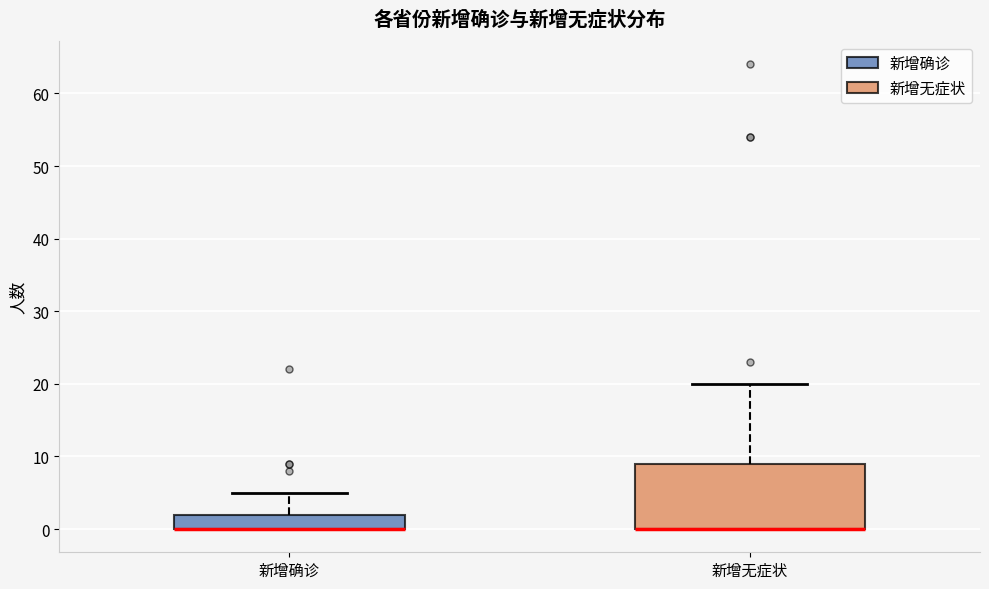

Where does the upper whisker of the box for 新增无症状 end on the y-axis? The values are not printed on the chart, so give them approximately, as read against the axis.

20